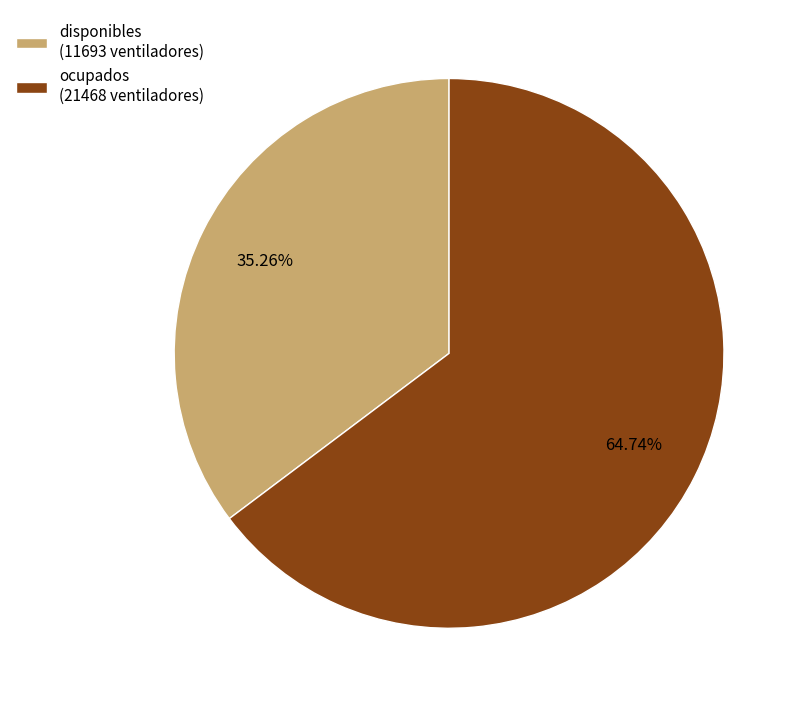

Is the sum of ocupados and disponibles greater than half?

Yes